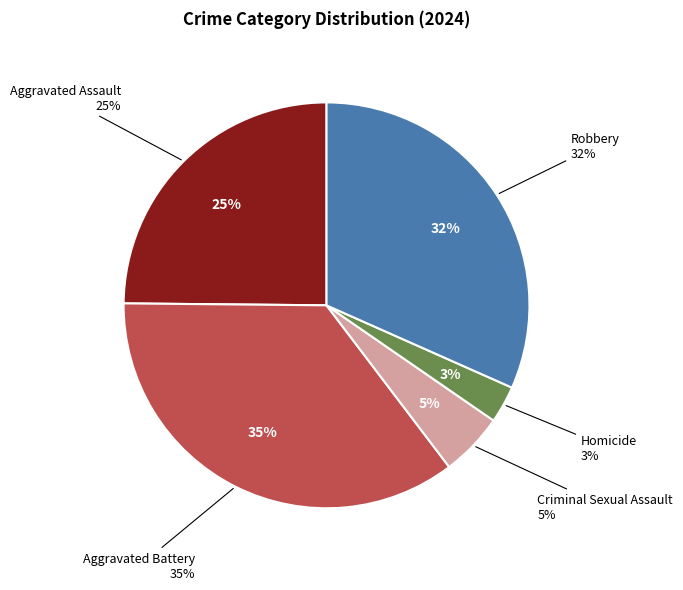

What percentage is the Aggravated Battery slice, to the nearest percent?

35%